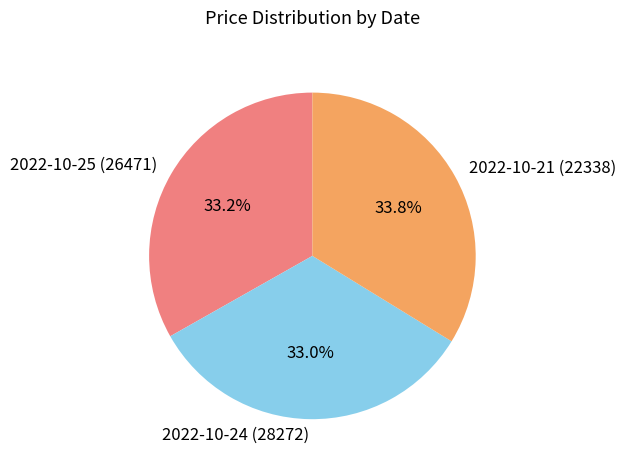

Is there a majority slice in this chart?

No